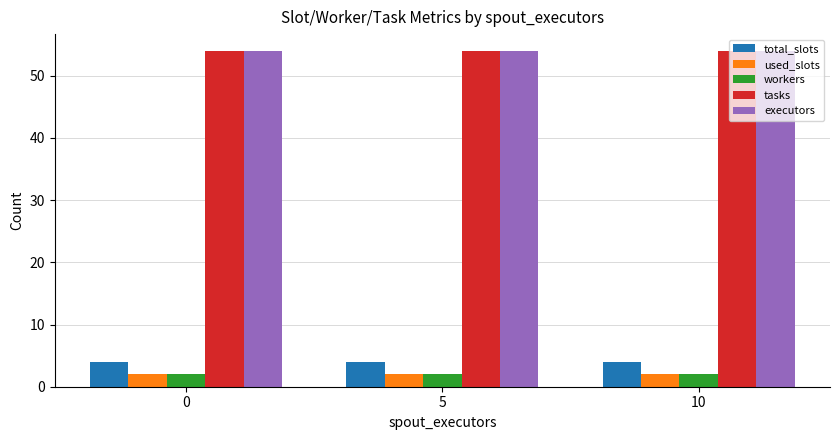

What is the maximum value for workers?

2